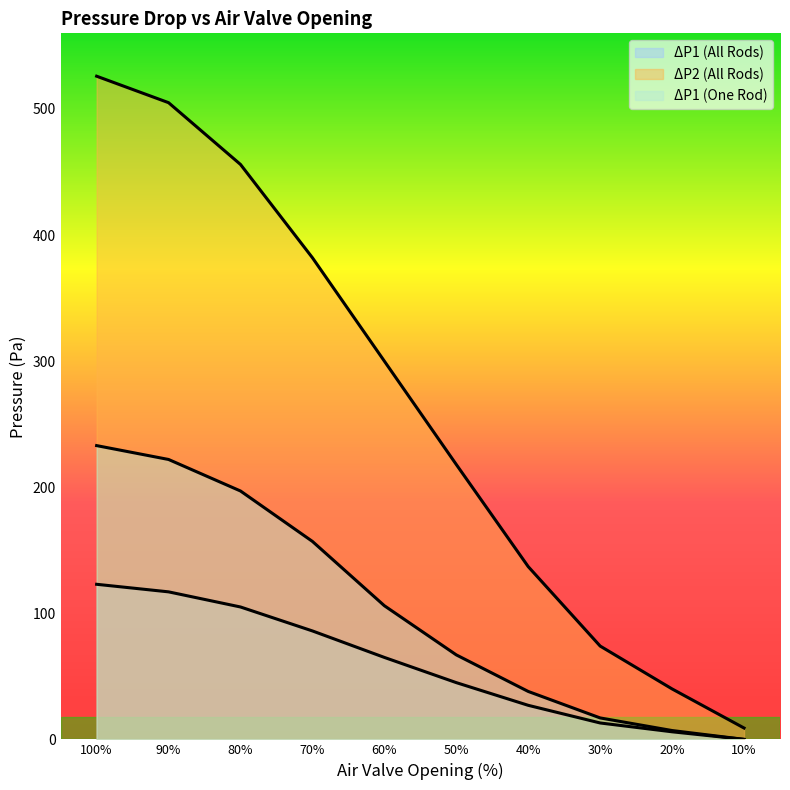

True or false: ΔP1 (One Rod) and ΔP2 (All Rods) intersect in this chart.

False